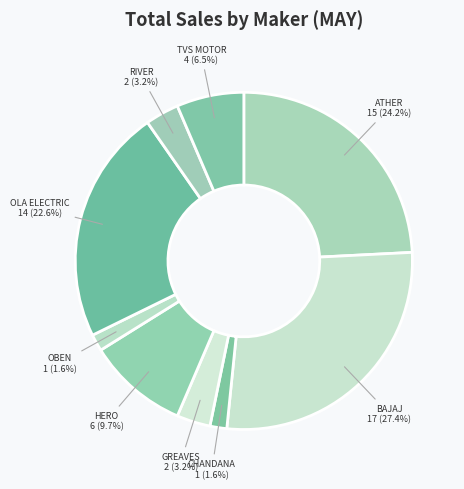

Which slice is the largest?

BAJAJ AUTO LTD